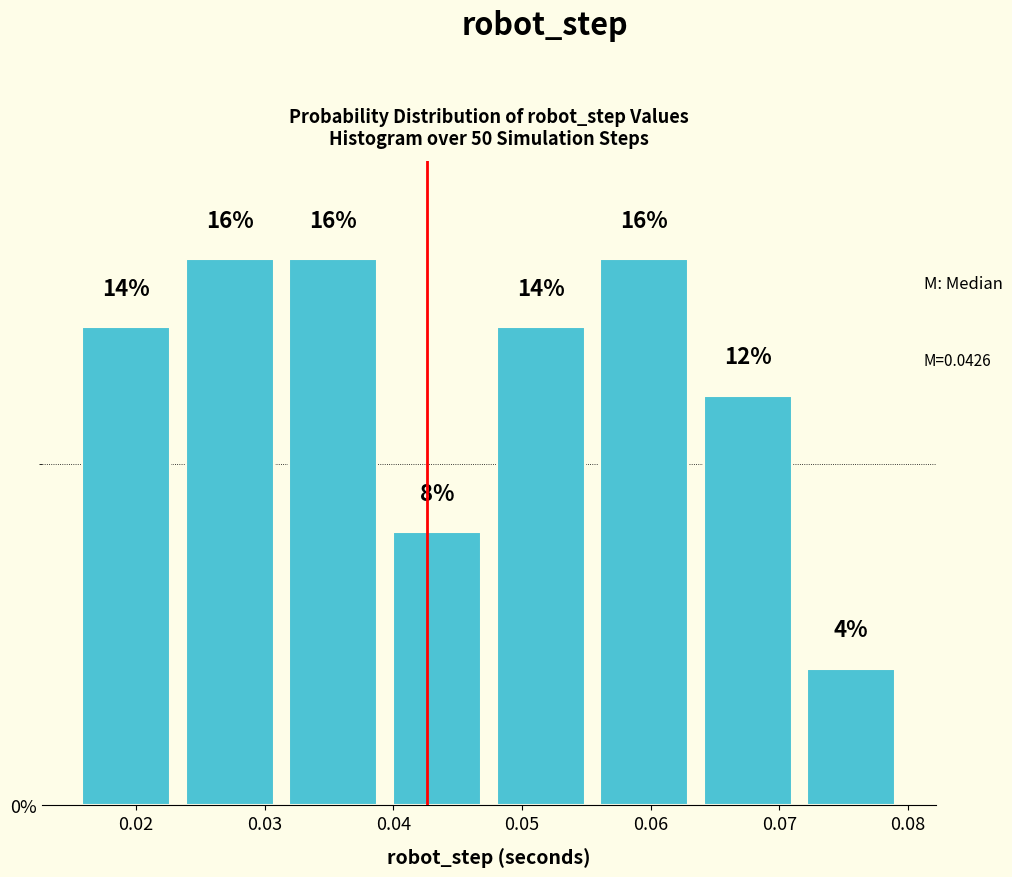

Reading left to right, transcribe this chart: for each bar, give the range it covers on the x-axis and its height. The bar edges are not printed on the chart, so give them approximately, as read against the axis.

0.015 to 0.023: 14
0.023 to 0.031: 16
0.031 to 0.039: 16
0.039 to 0.047: 8
0.047 to 0.055: 14
0.055 to 0.064: 16
0.064 to 0.072: 12
0.072 to 0.080: 4